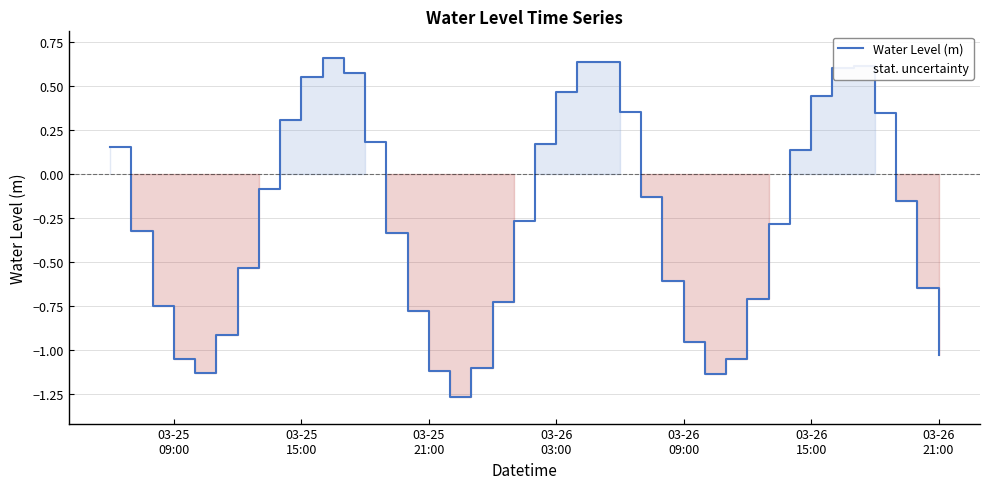

Is it true that the value at 03-26 15:00 is 0.6?

False